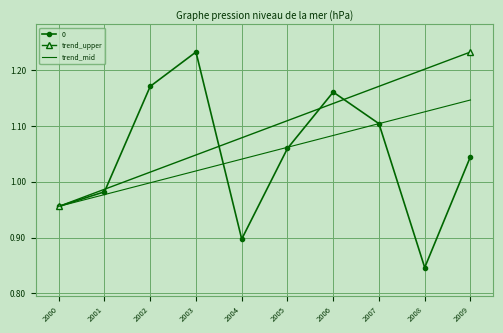

Where is the first local maximum for 0?

2003